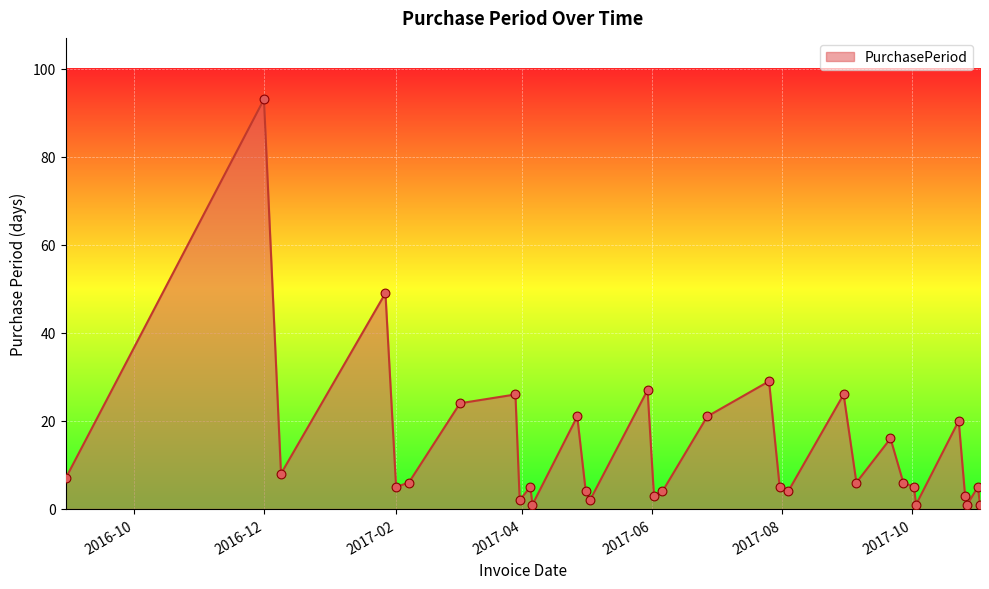

What is the greatest value displayed?

93